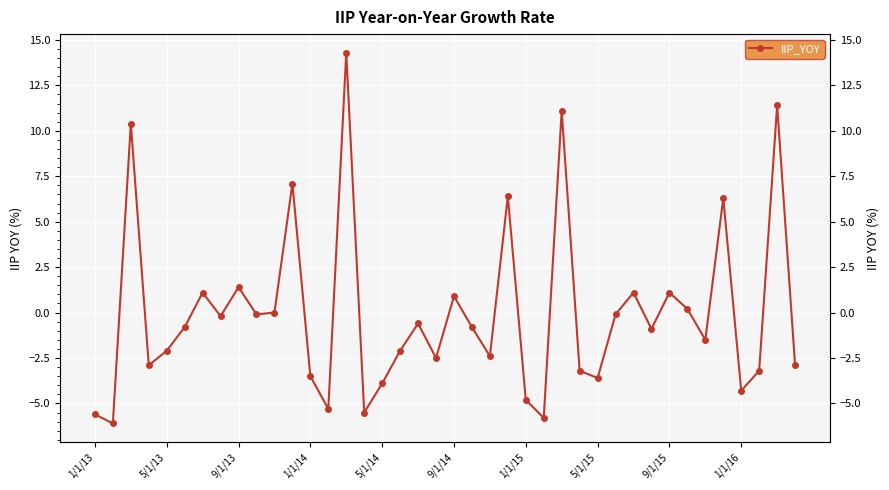

The chart shows a value of 6.0 at 26. True or false?

False